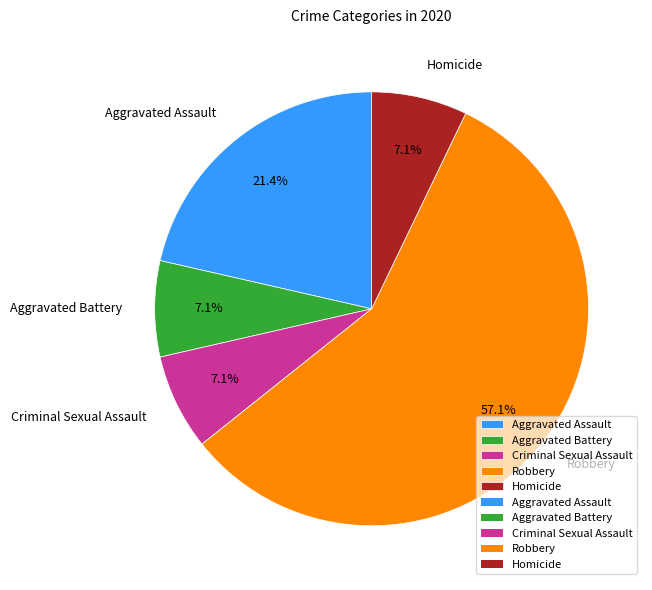

Between Aggravated Assault and Aggravated Battery, which is larger?

Aggravated Assault